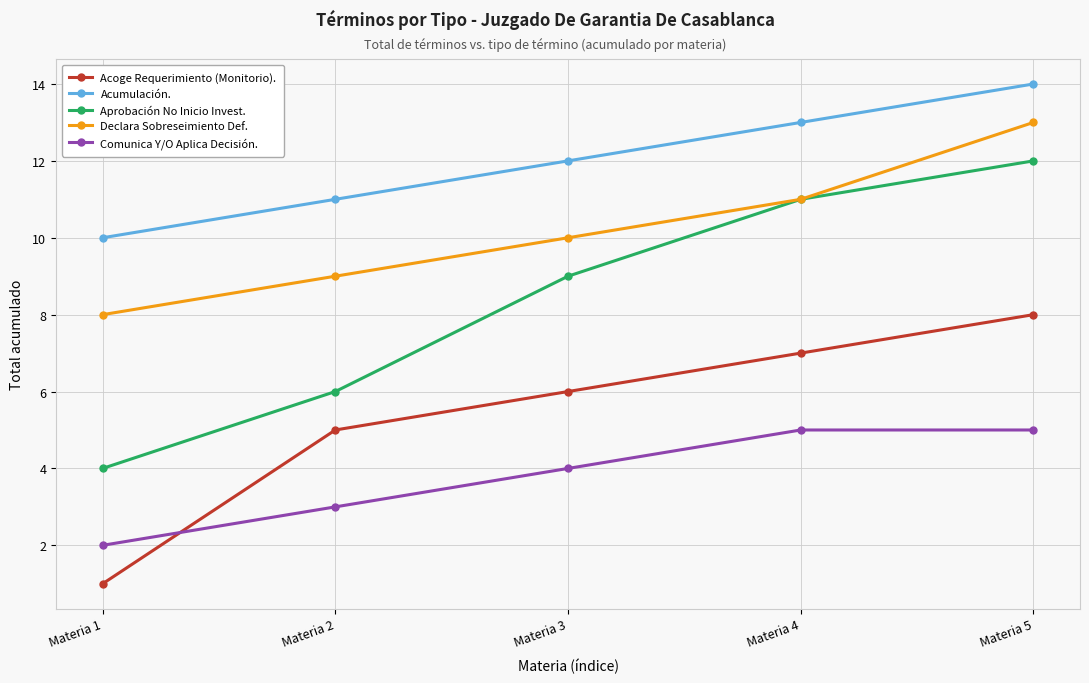

True or false: Acoge Requerimiento (Monitorio). and Declara Sobreseimiento Def. cross at least once.

False